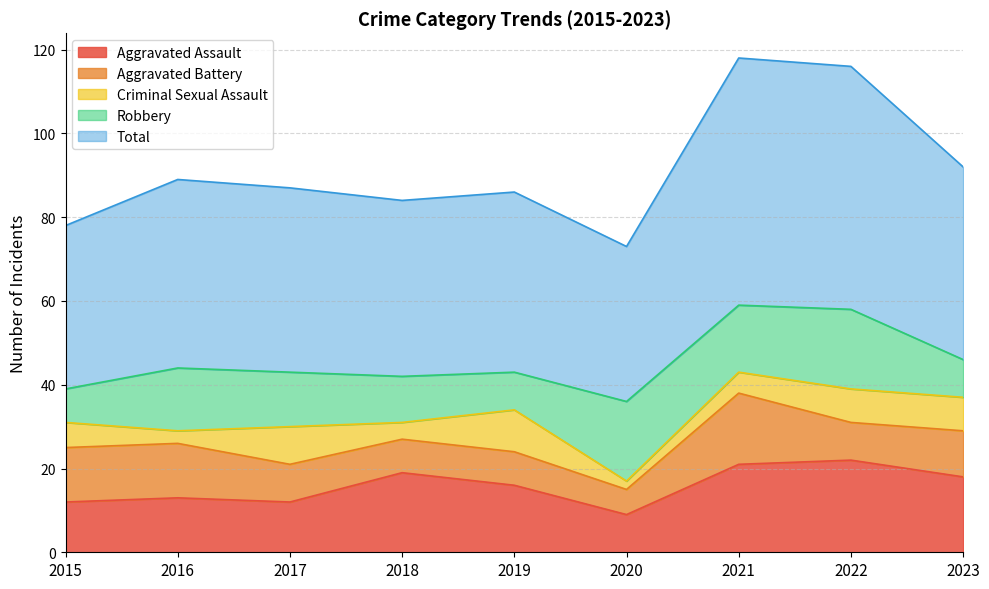

How many values in the Total series exceed 44?

4